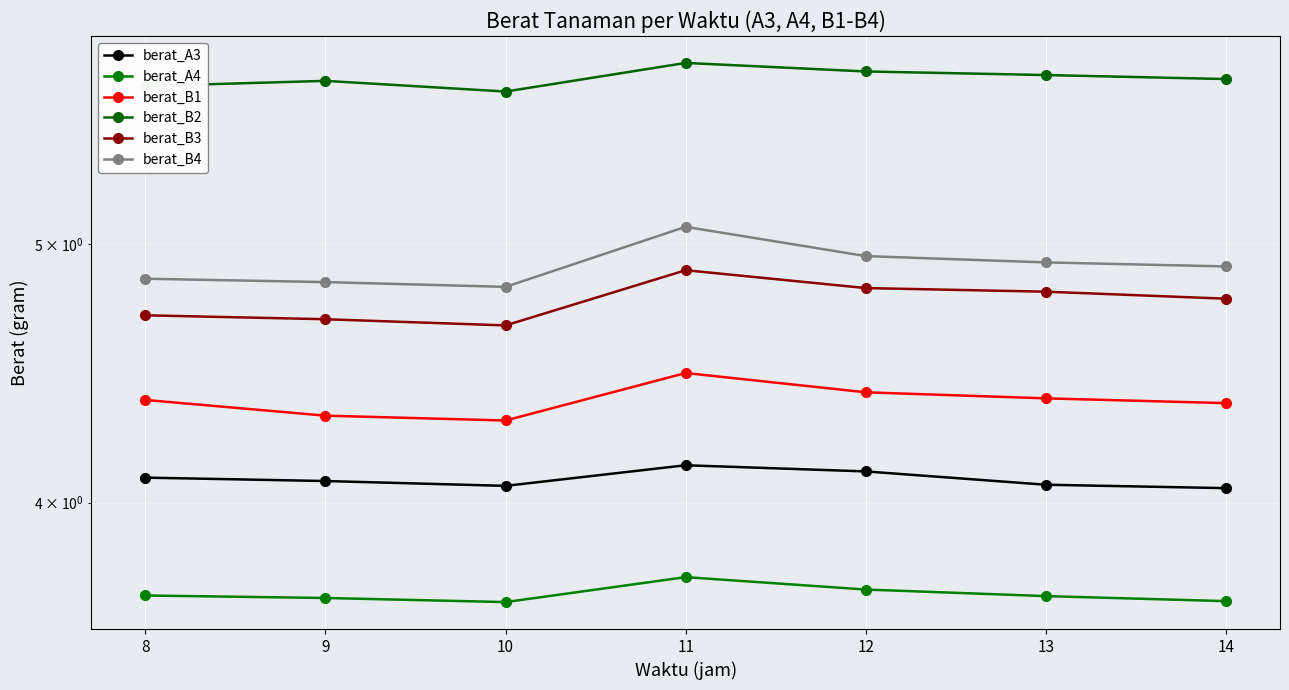

Where is berat_A3 nearest to the value 4?

14